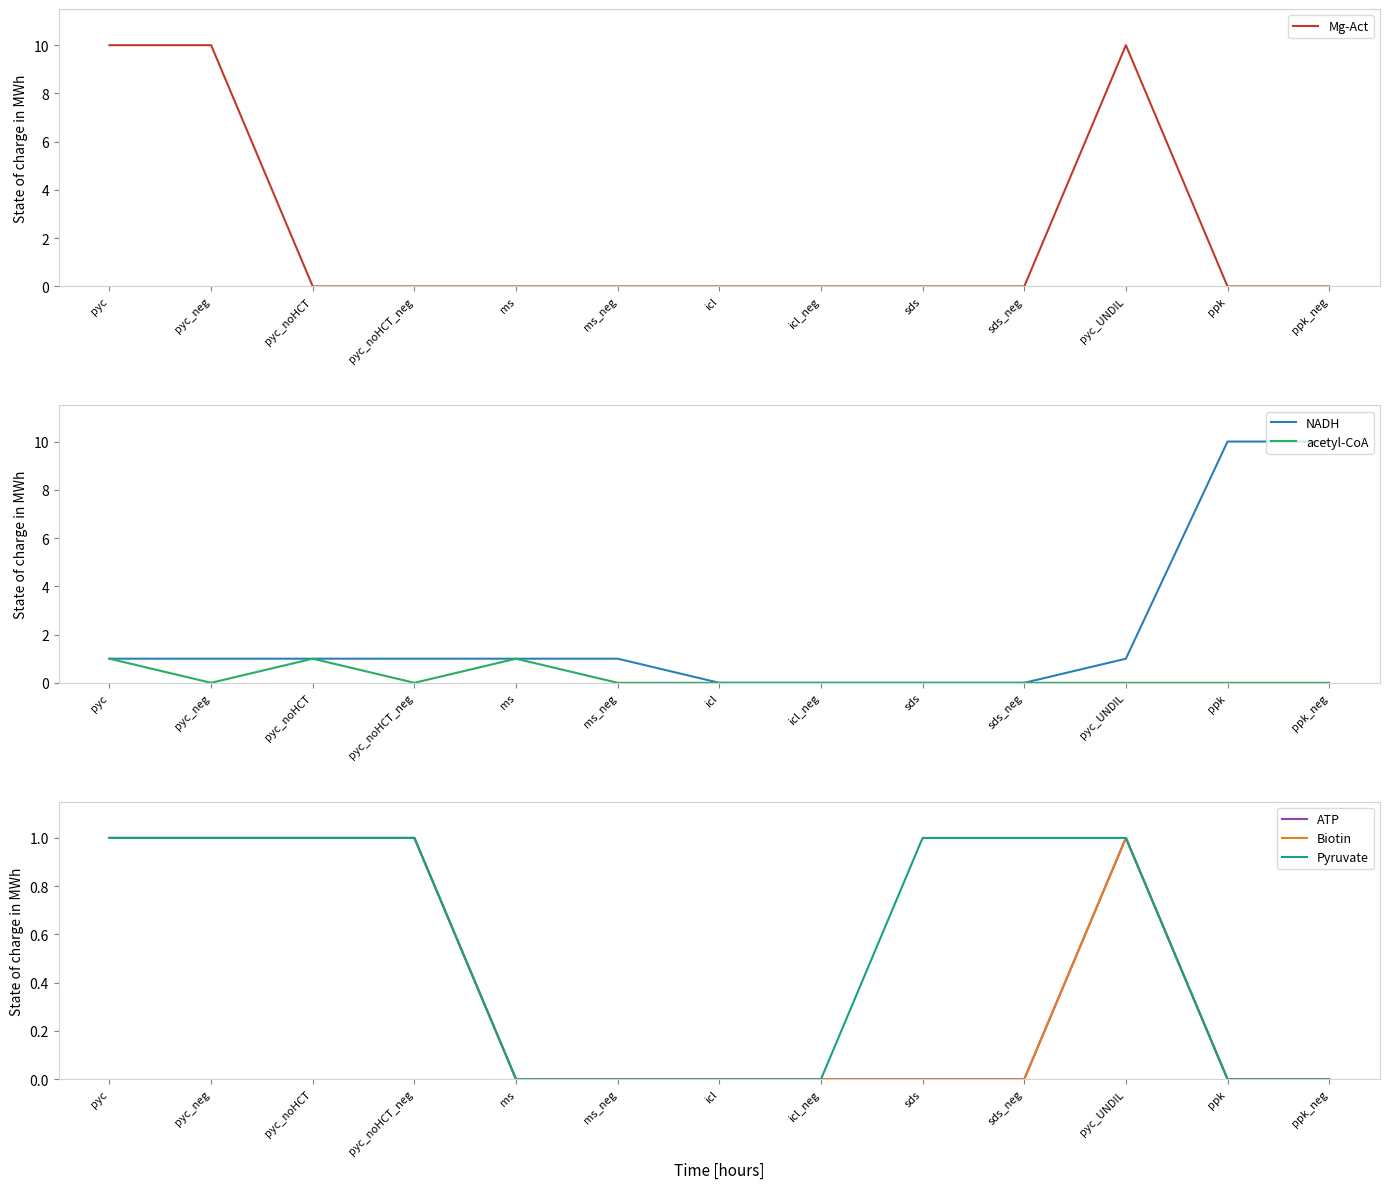

Reading left to right, transcribe all the data shown in this chart.

Mg-Act: pyc=10	pyc_neg=10	pyc_noHCT=0	pyc_noHCT_neg=0	ms=0	ms_neg=0	icl=0	icl_neg=0	sds=0	sds_neg=0	pyc_UNDIL=10	ppk=0	ppk_neg=0
NADH: pyc=1	pyc_neg=1	pyc_noHCT=1	pyc_noHCT_neg=1	ms=1	ms_neg=1	icl=0	icl_neg=0	sds=0	sds_neg=0	pyc_UNDIL=1	ppk=10	ppk_neg=10
acetyl-CoA: pyc=1	pyc_neg=0	pyc_noHCT=1	pyc_noHCT_neg=0	ms=1	ms_neg=0	icl=0	icl_neg=0	sds=0	sds_neg=0	pyc_UNDIL=0	ppk=0	ppk_neg=0
ATP: pyc=1	pyc_neg=1	pyc_noHCT=1	pyc_noHCT_neg=1	ms=0	ms_neg=0	icl=0	icl_neg=0	sds=0	sds_neg=0	pyc_UNDIL=1	ppk=0	ppk_neg=0
Biotin: pyc=1	pyc_neg=1	pyc_noHCT=1	pyc_noHCT_neg=1	ms=0	ms_neg=0	icl=0	icl_neg=0	sds=0	sds_neg=0	pyc_UNDIL=1	ppk=0	ppk_neg=0
Pyruvate: pyc=1	pyc_neg=1	pyc_noHCT=1	pyc_noHCT_neg=1	ms=0	ms_neg=0	icl=0	icl_neg=0	sds=1	sds_neg=1	pyc_UNDIL=1	ppk=0	ppk_neg=0